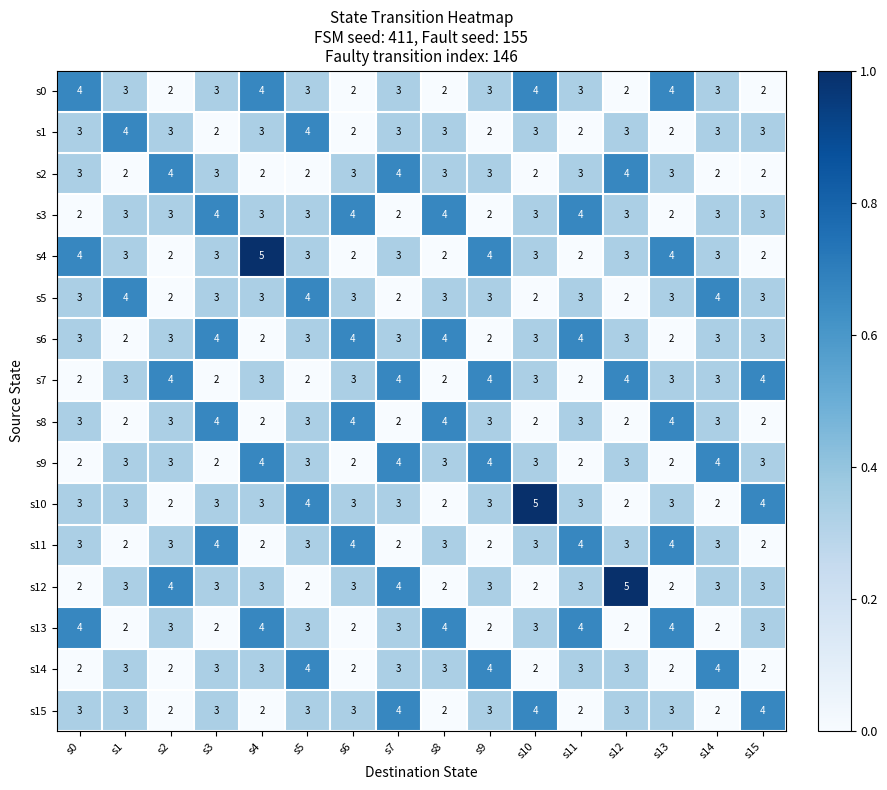

What is the maximum value shown in the chart?

5